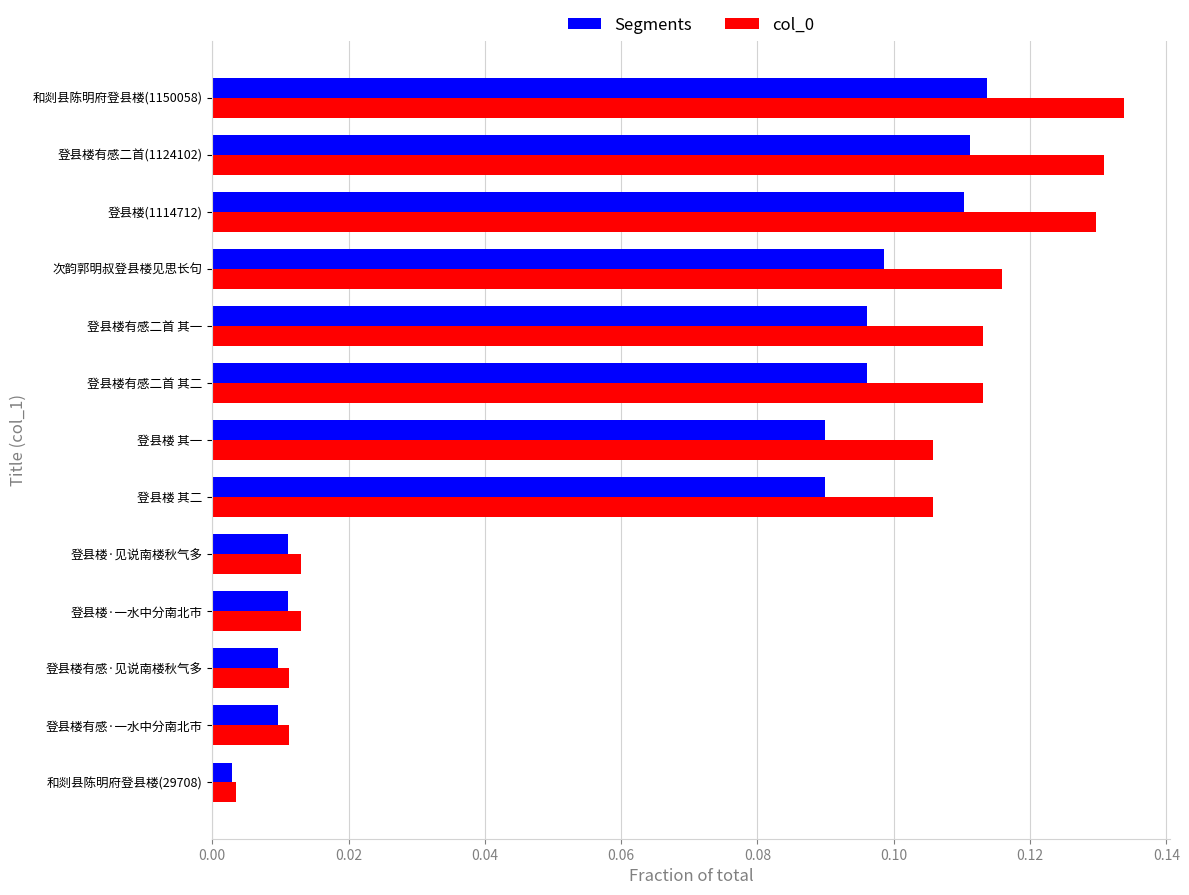

What is the sum of all col_0 values?

1.0